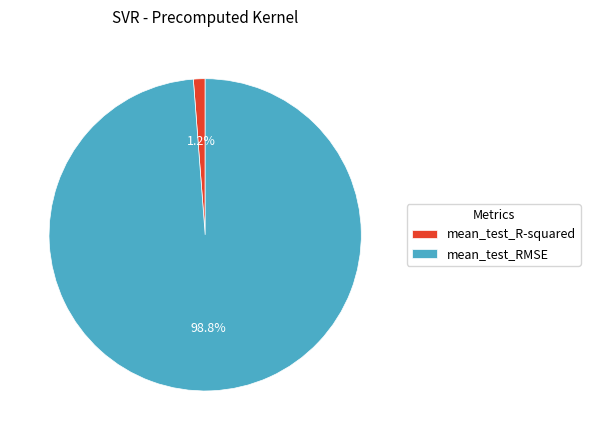

Do mean_test_RMSE and mean_test_R-squared together represent more than half of the pie?

Yes